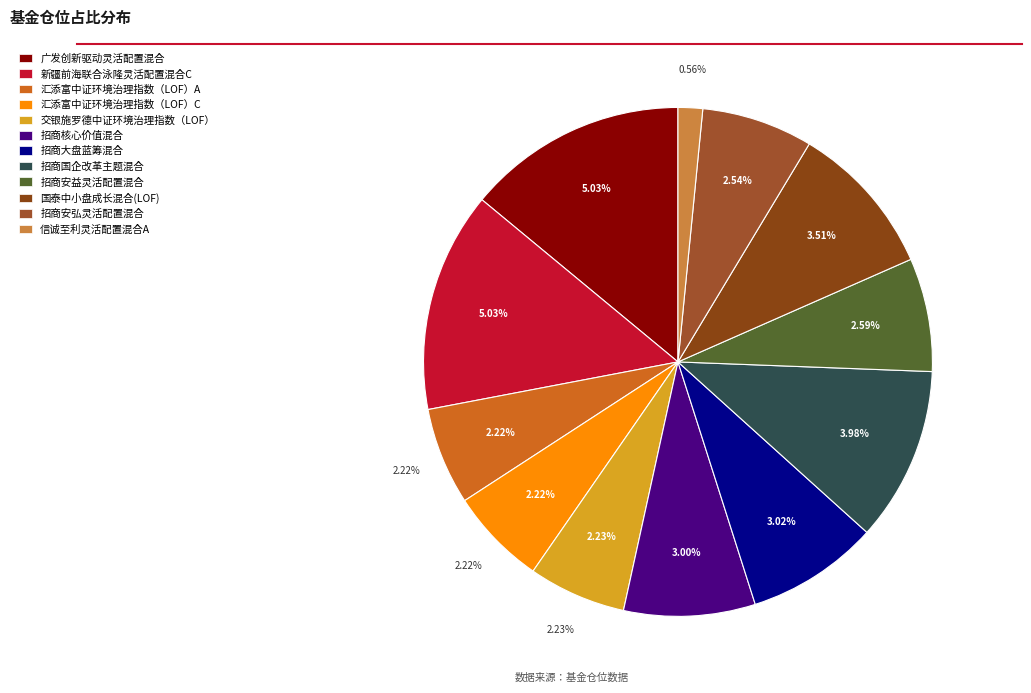

Between 招商大盘蓝筹混合 and 国泰中小盘成长混合(LOF), which is larger?

国泰中小盘成长混合(LOF)